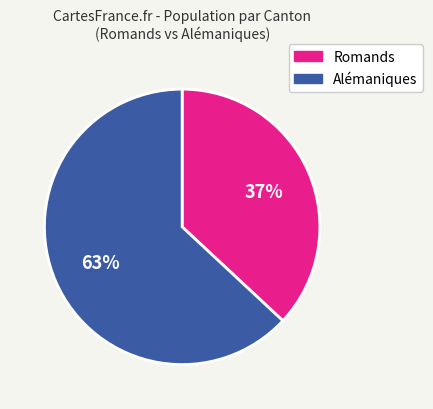

Which slice is the largest?

Alémaniques